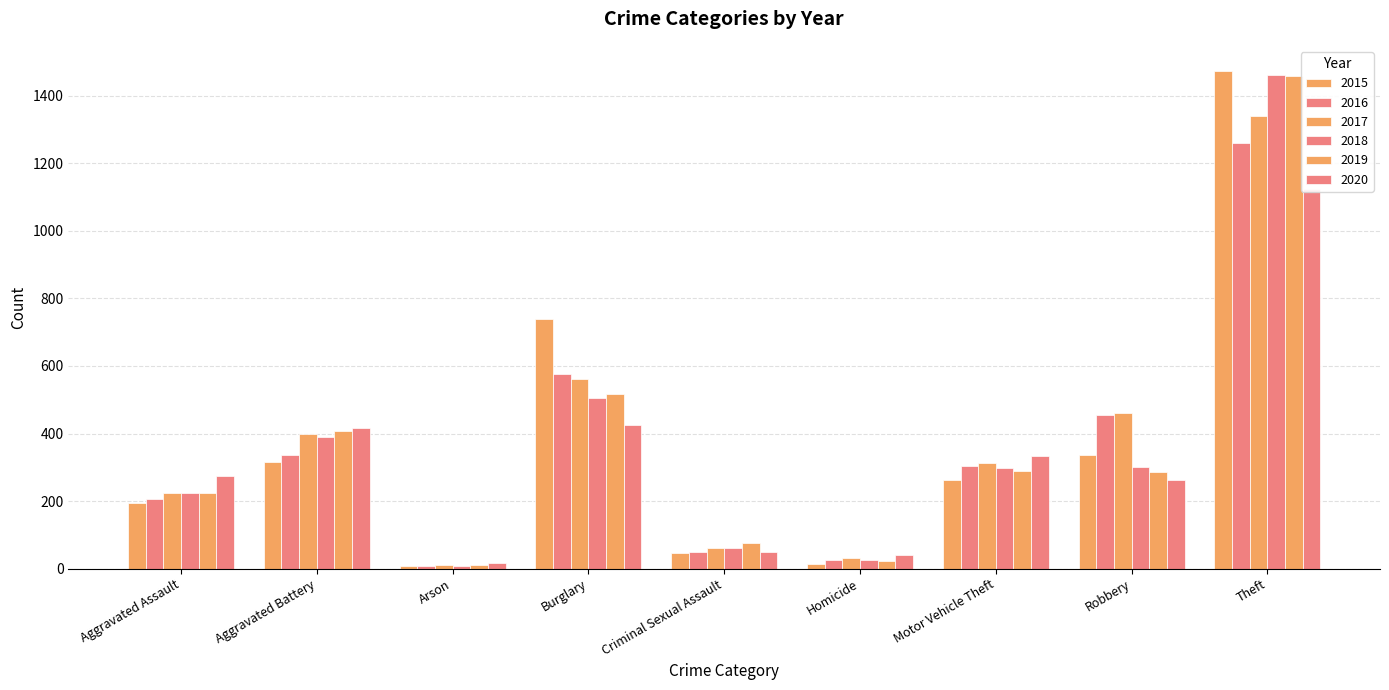

The 2018 series shows 25 at Homicide. True or false?

True